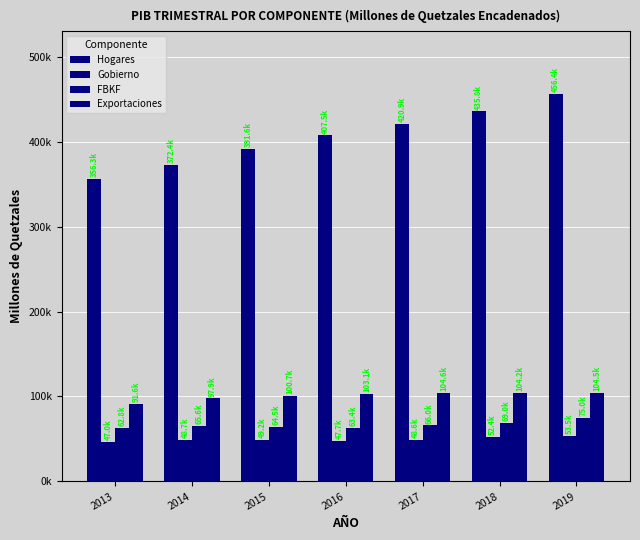

At how many categories does at least one series exceed 51552?

7